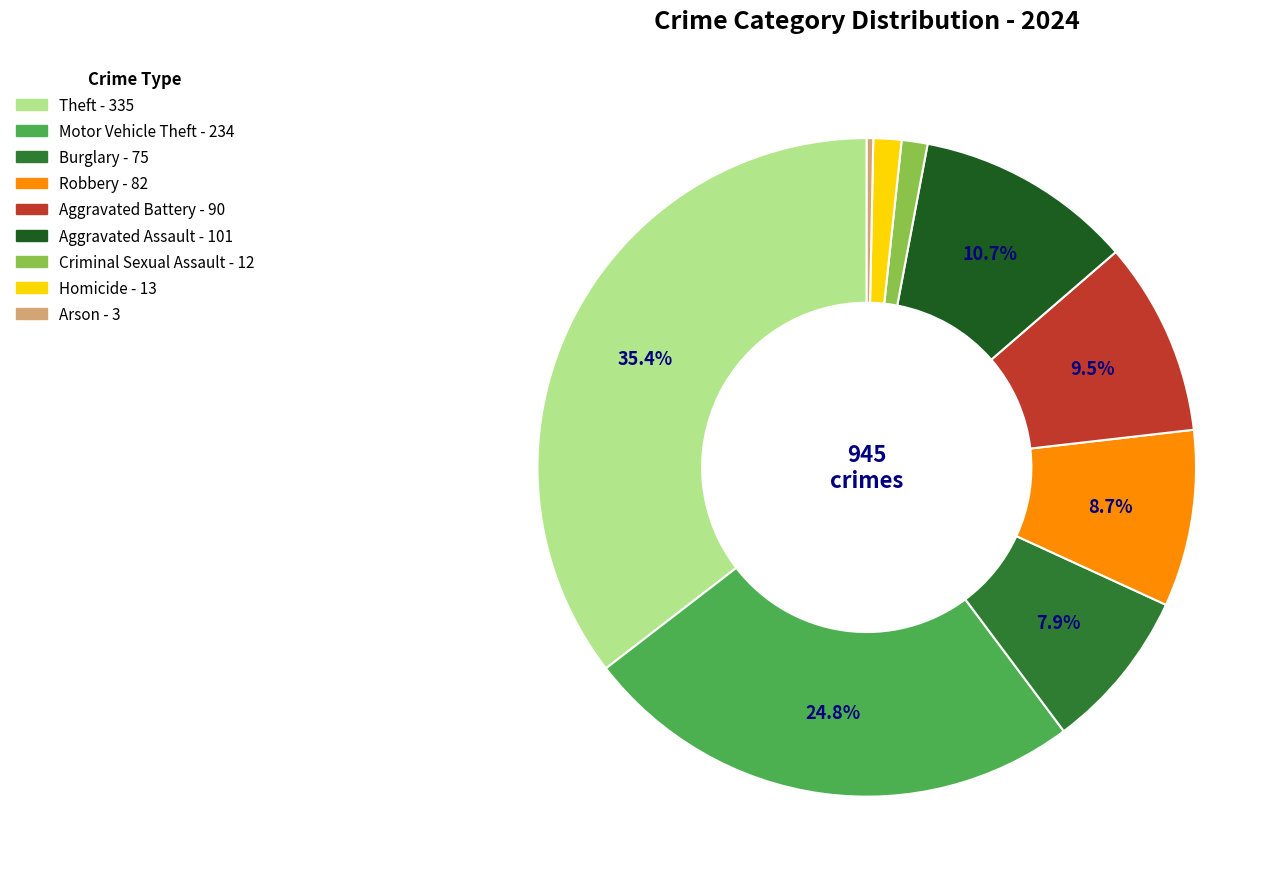

True or false: Motor Vehicle Theft accounts for 12% of the total.

False